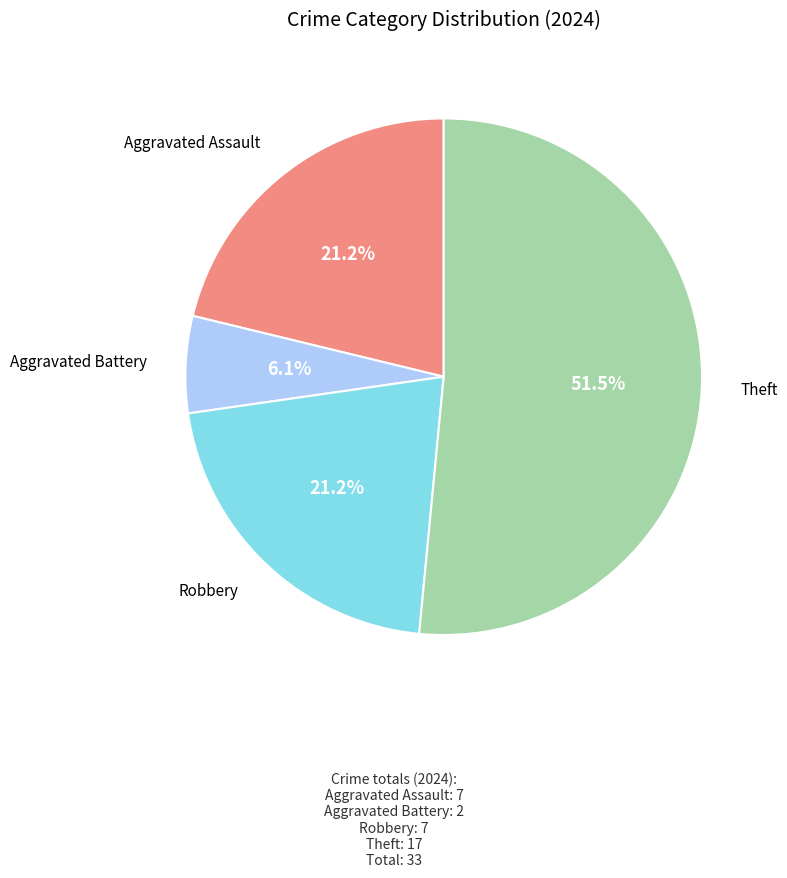

Count the number of slices in the pie.

4